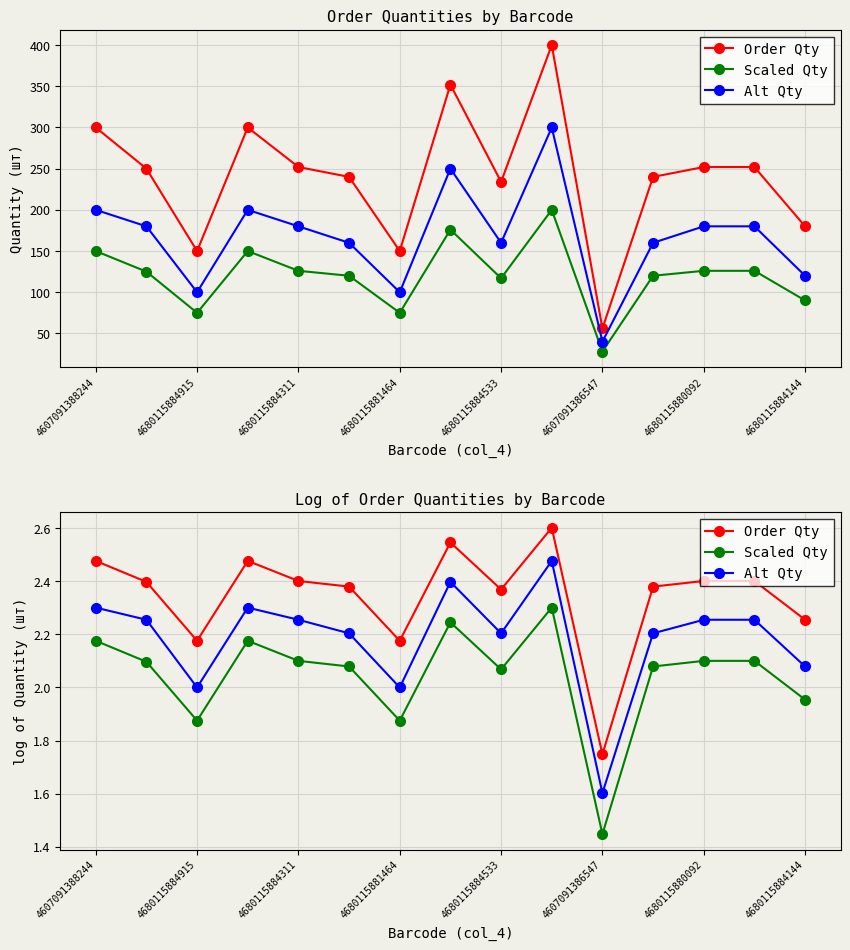

Is this an area chart (filled region under the line)?

No